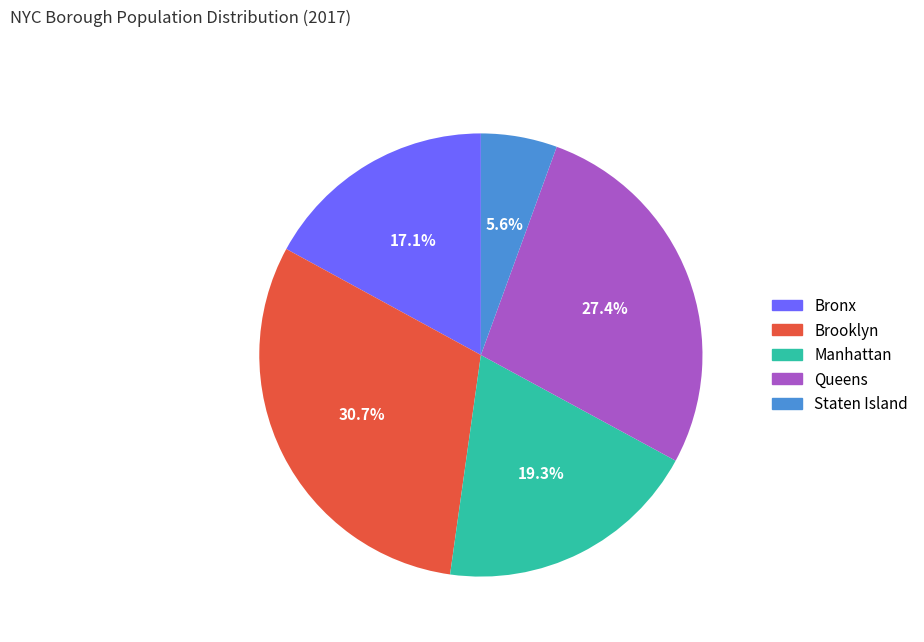

How many slices are in this pie chart?

5